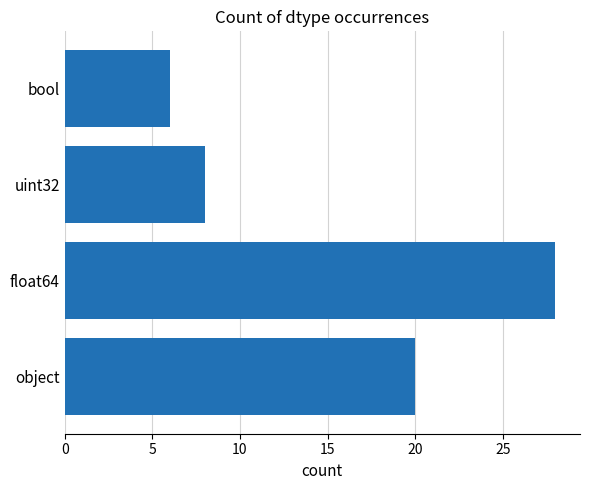

Reading bottom to top, extract all data points from this chart.

object=20	float64=28	uint32=8	bool=6